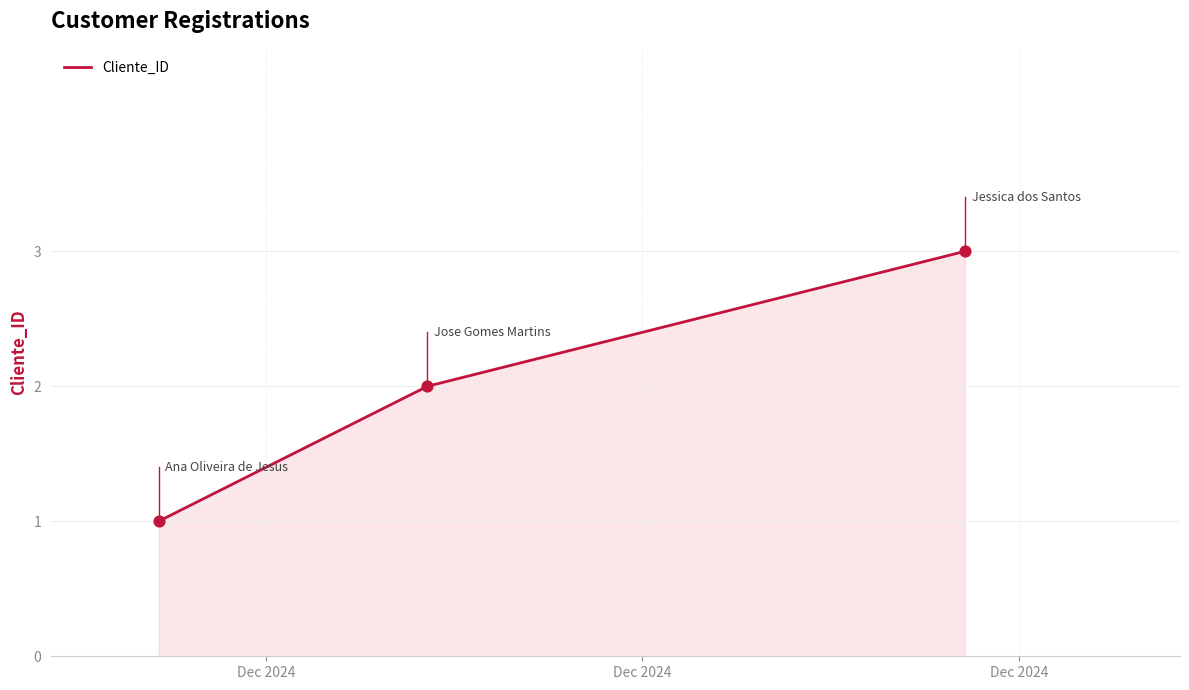

What is the maximum value shown in the chart?

3